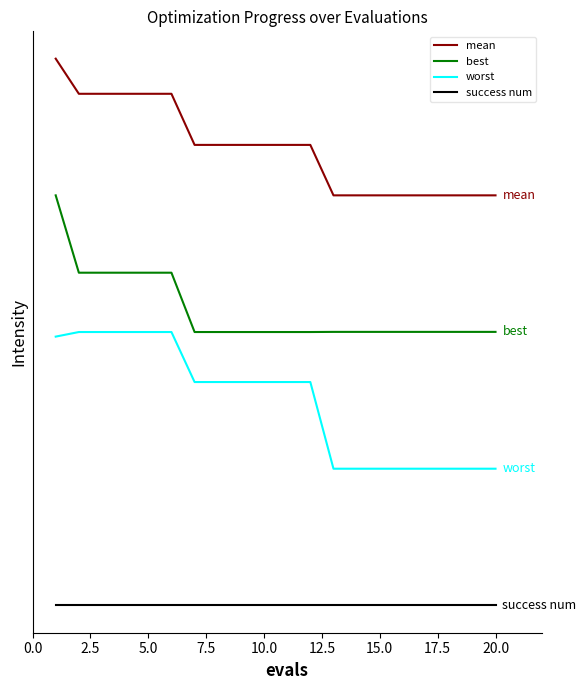

Does the chart have visible grid lines?

No